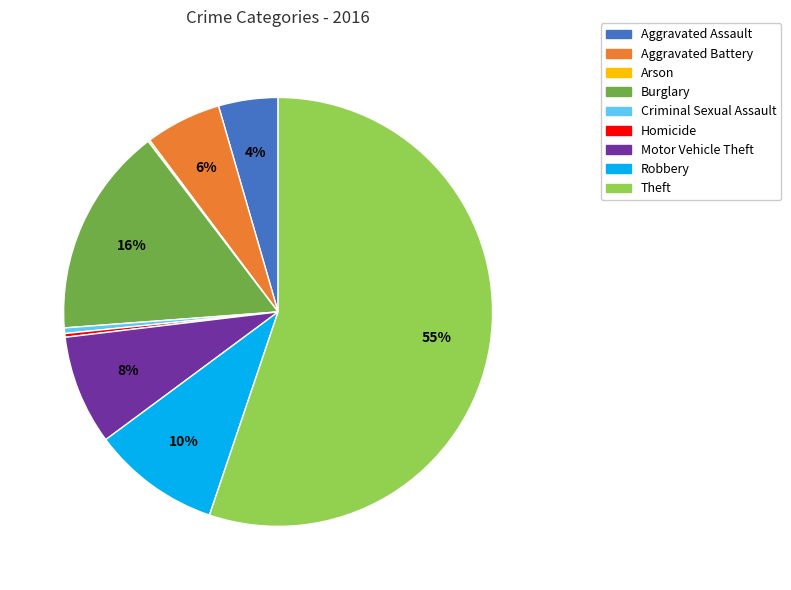

Between Robbery and Aggravated Assault, which is larger?

Robbery